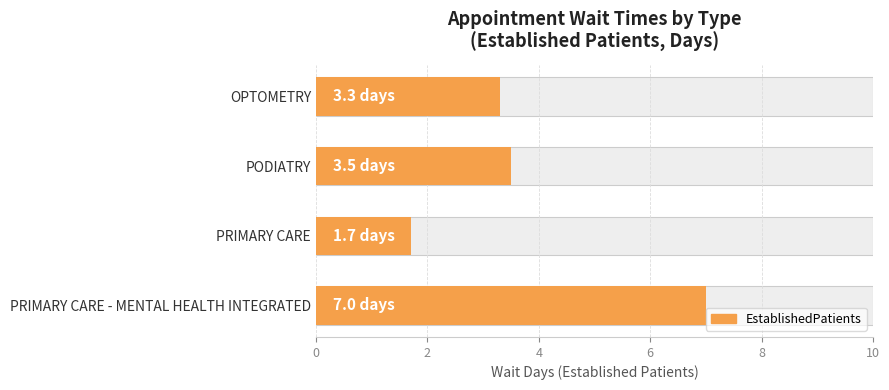

What is the average value?

3.9